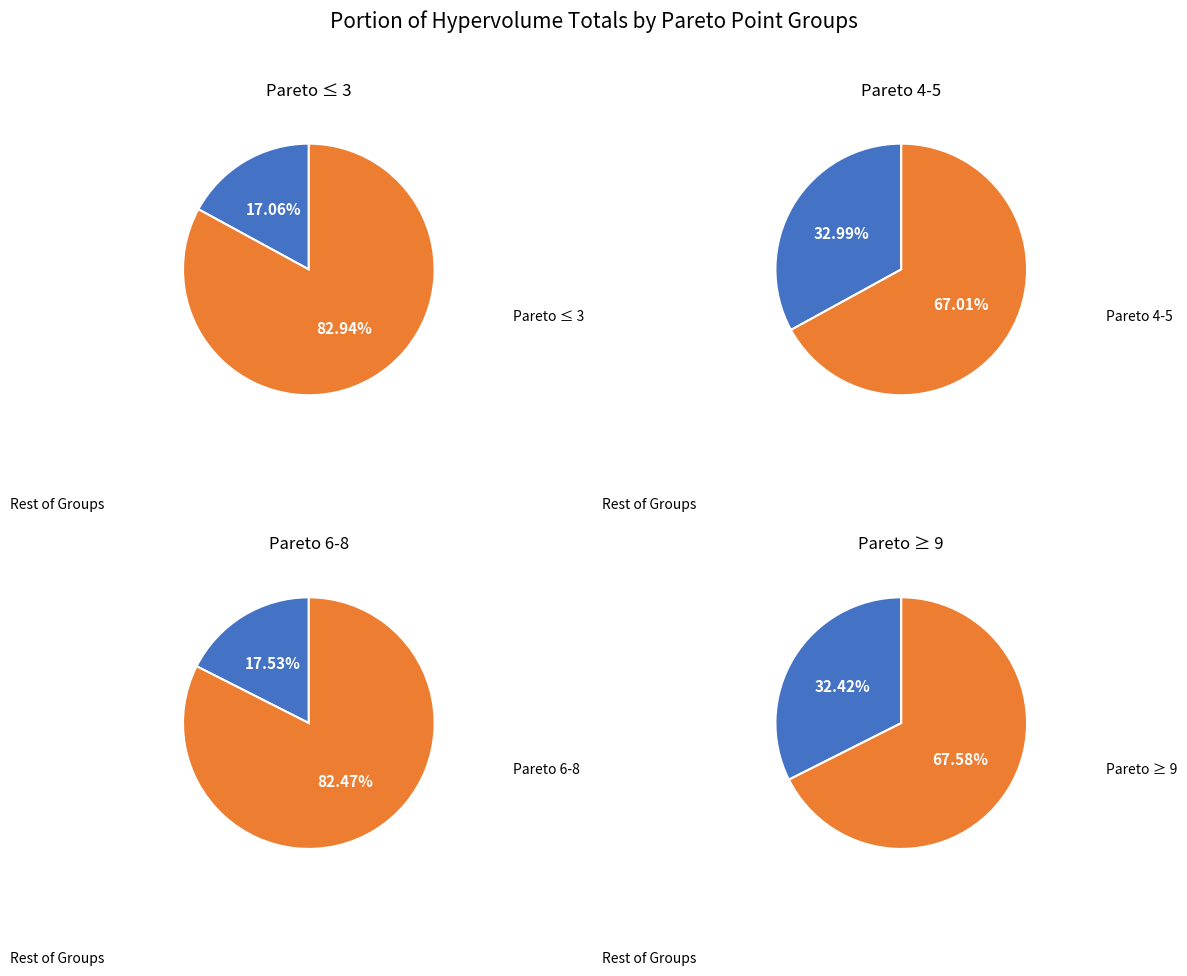

Do 11 and 25 together represent more than half of the pie?

No